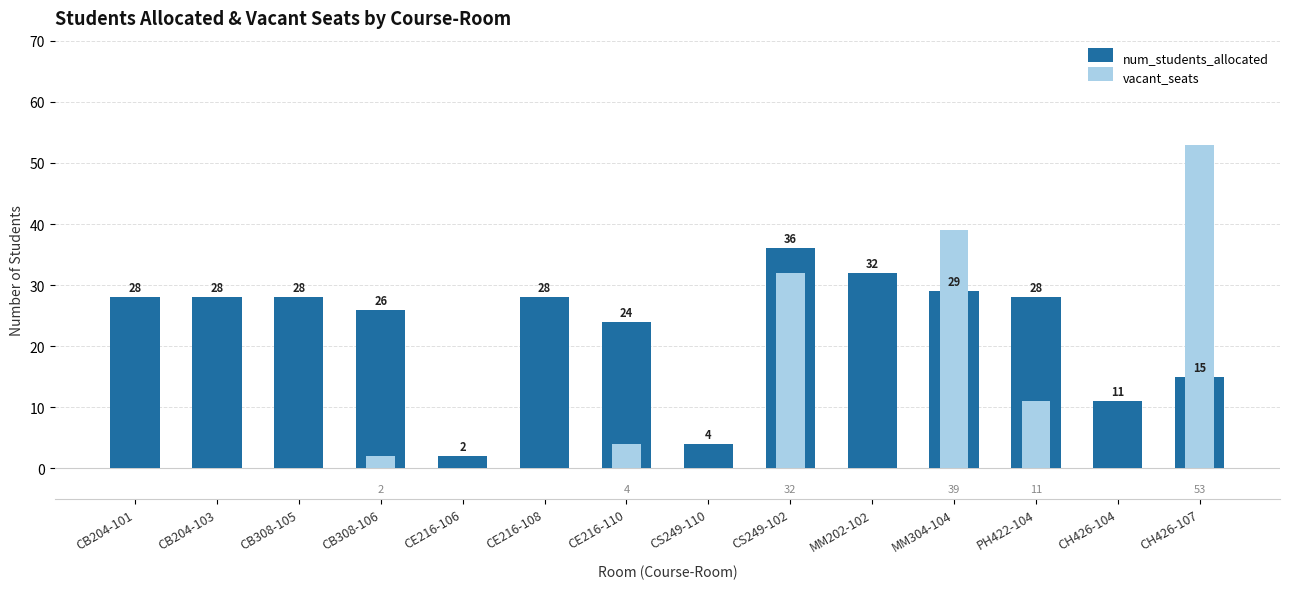

What is the value of the vacant_seats bar at the 14th from the left?

53